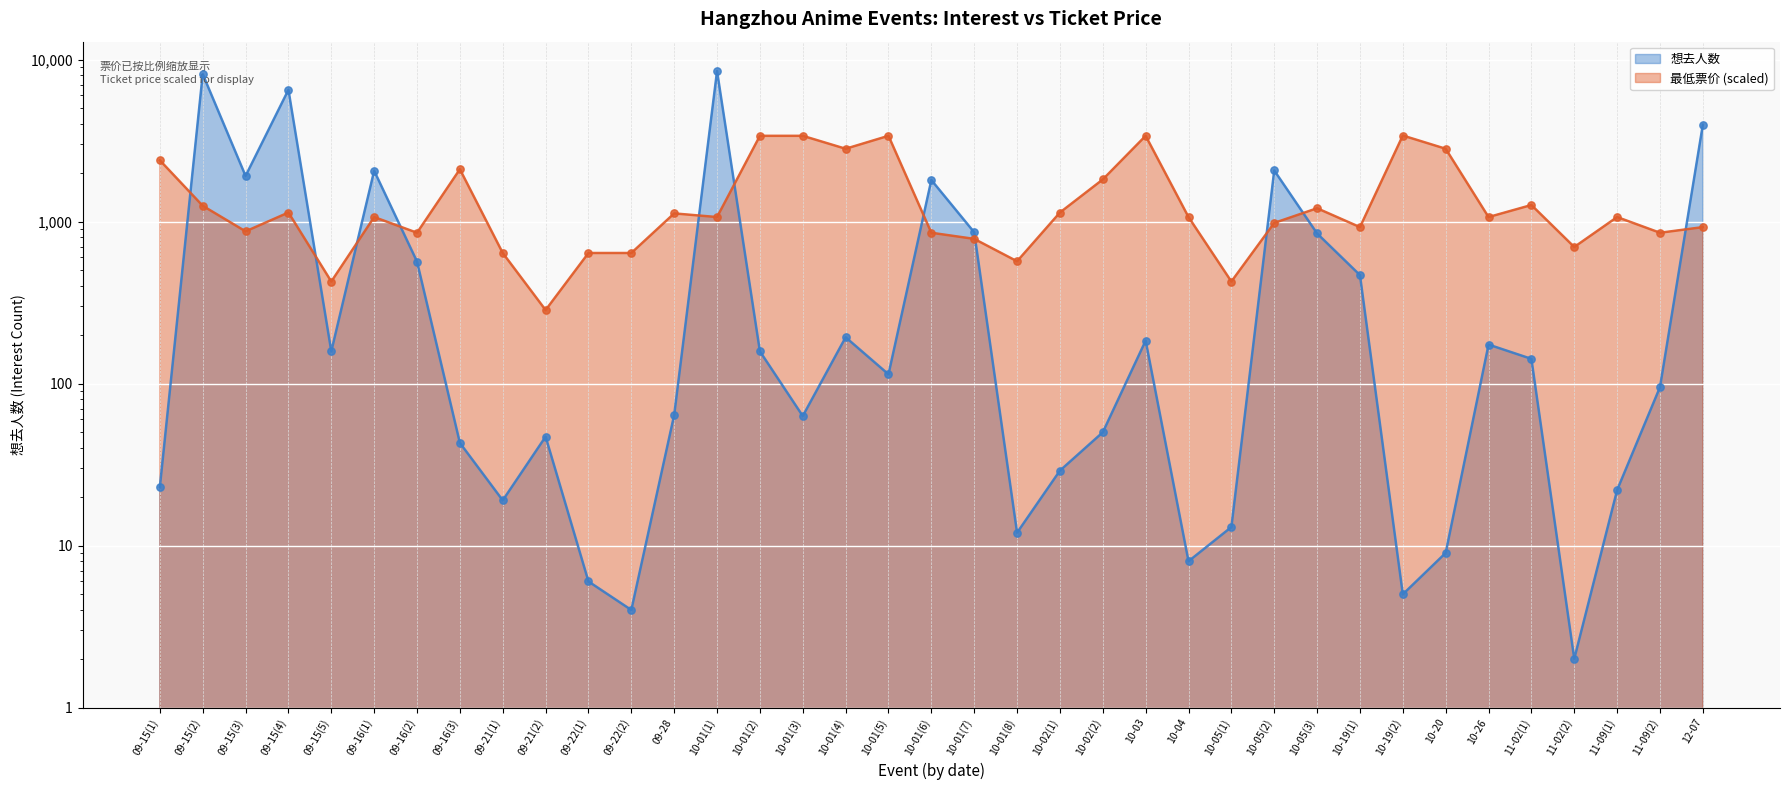

Which series has the widest spread of Y values?

想去人数